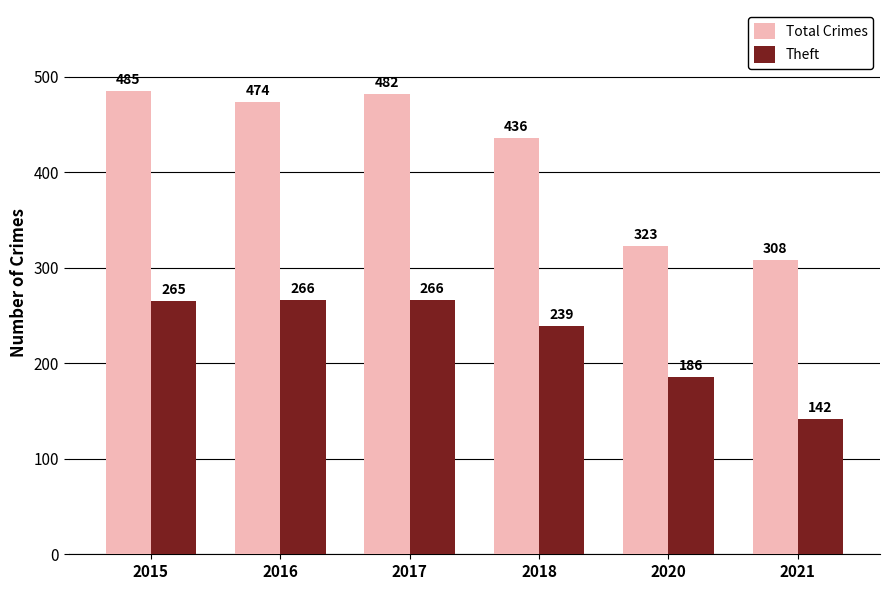

At how many categories does at least one series exceed 360?

4